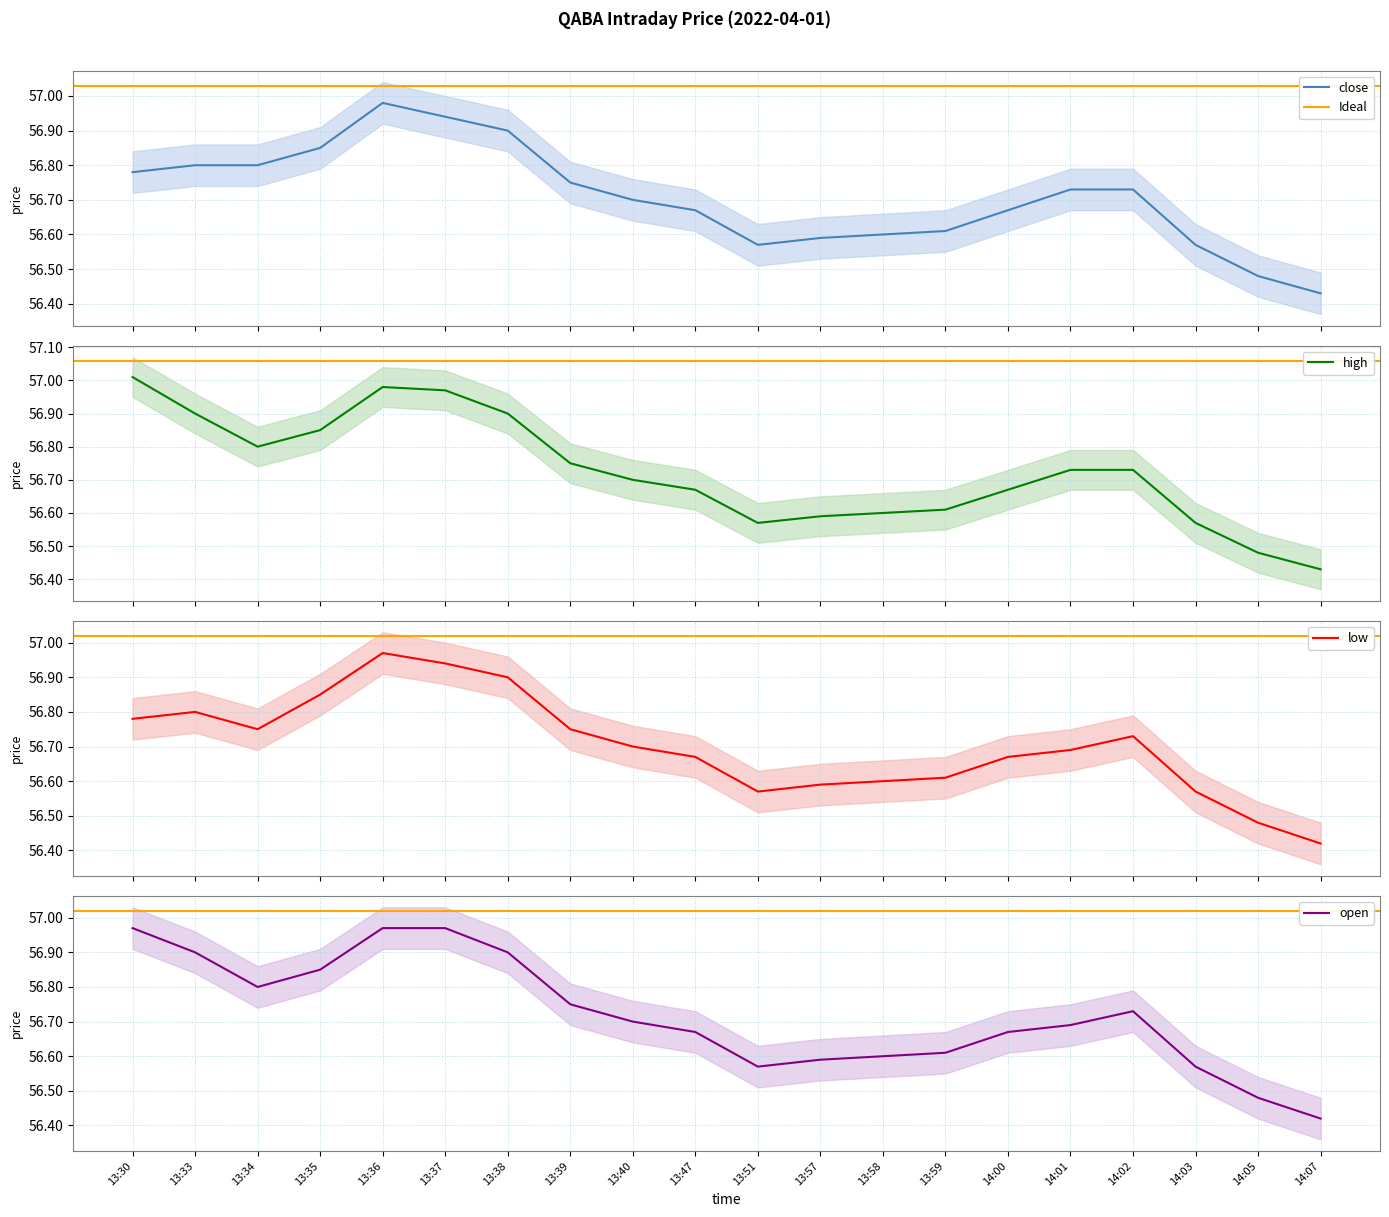

What is the difference between the maximum and minimum values in the low series?

0.5